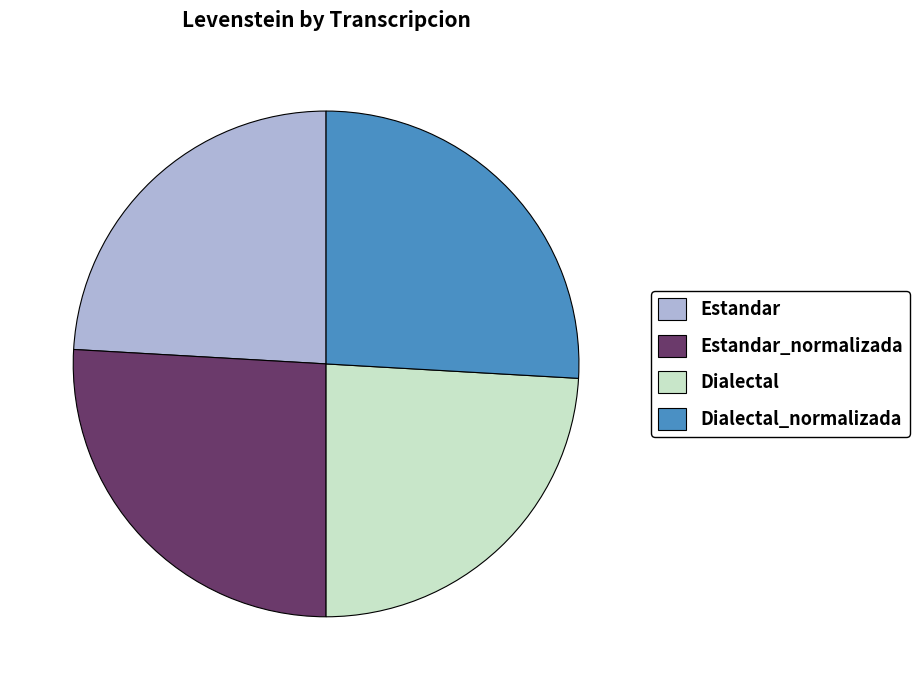

True or false: Estandar accounts for 24% of the total.

True